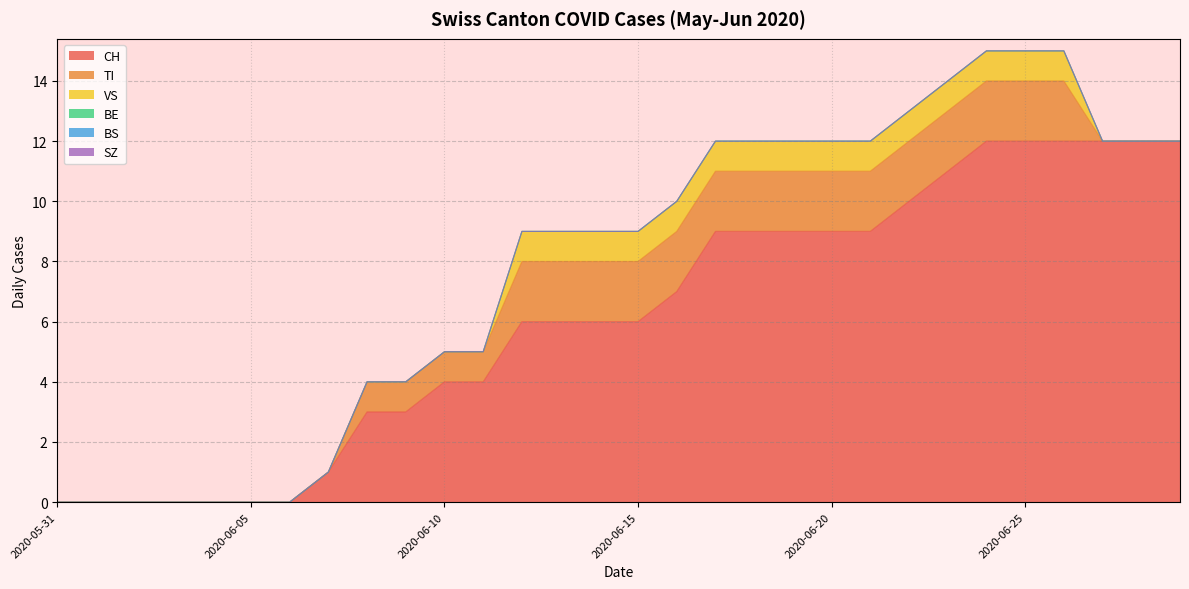

List the series in order of their peak value, lowest first.

BE, BS, SZ, VS, TI, CH